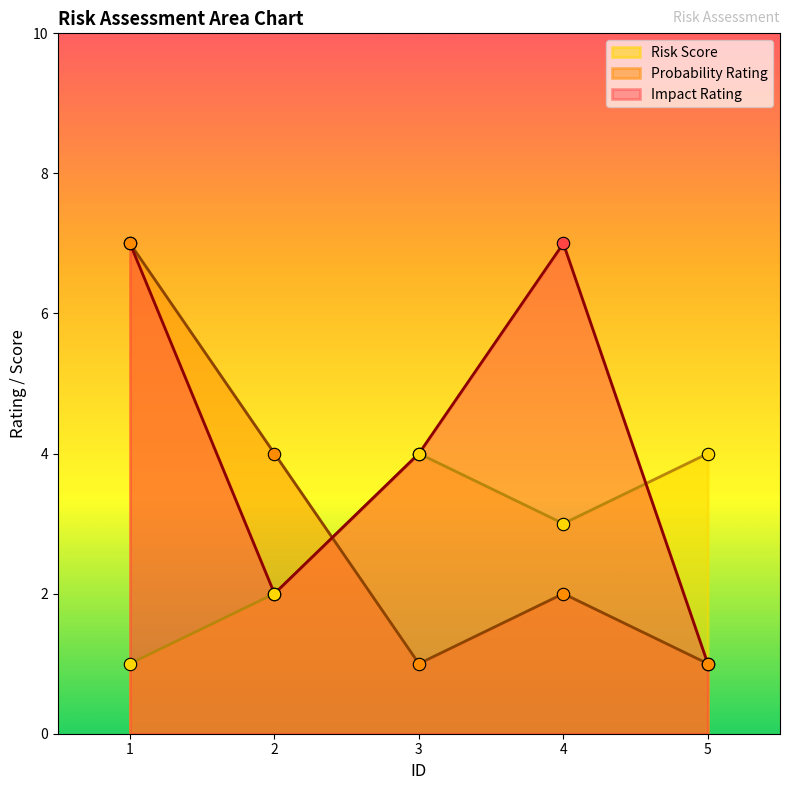

What are all the series names shown in the legend?

Risk Score, Probability Rating, Impact Rating